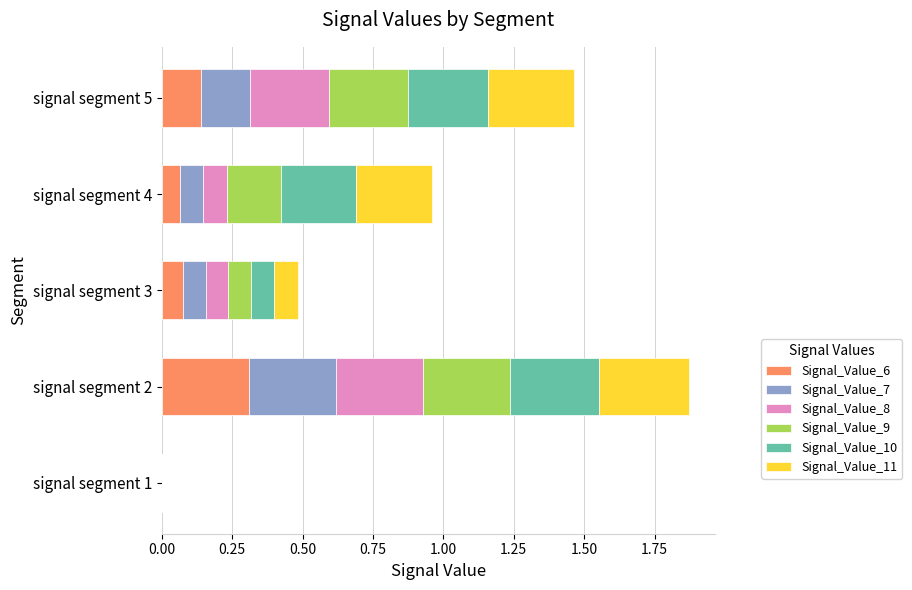

At which category is the sum across all series the highest?

signal segment 2